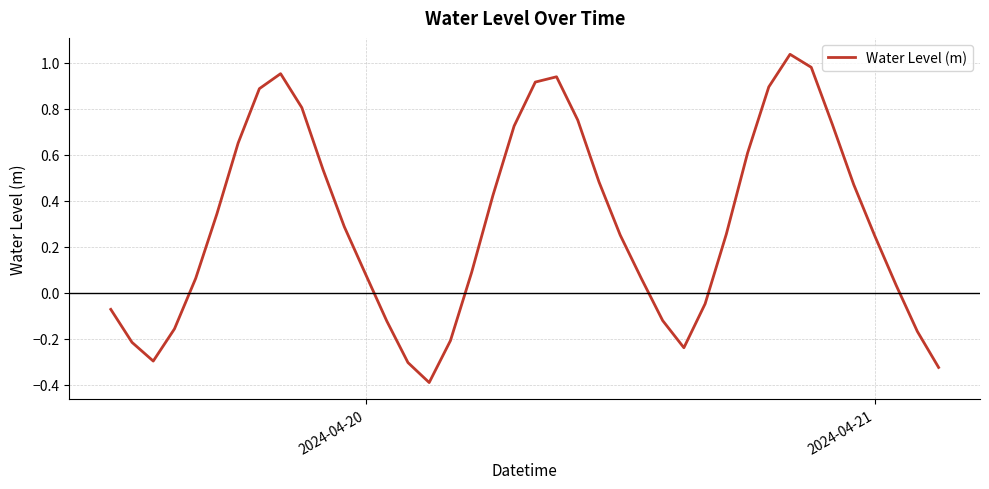

What is the difference between the maximum and minimum values?

1.4